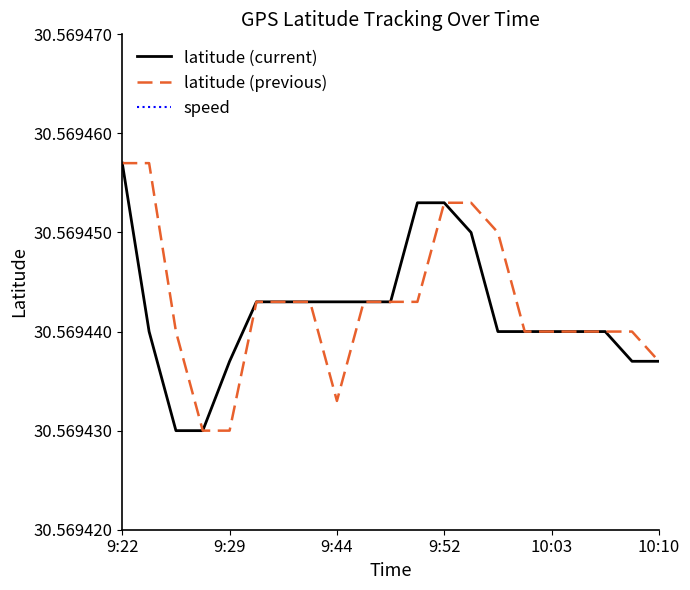

Reading right to left, extract all data points from this chart.

latitude (current): 30.6	30.6	30.6	30.6	30.6	30.6	30.6	30.6	30.6	30.6	30.6	30.6	30.6	30.6	30.6	30.6	30.6	30.6	30.6	30.6	30.6
latitude (previous): 30.6	30.6	30.6	30.6	30.6	30.6	30.6	30.6	30.6	30.6	30.6	30.6	30.6	30.6	30.6	30.6	30.6	30.6	30.6	30.6	30.6
speed: 0.0	0.0	0.0	0.0	0.0	0.0	0.0	0.0	0.0	0.0	0.0	0.0	0.0	0.0	0.0	0.0	0.0	0.0	0.0	0.0	0.0